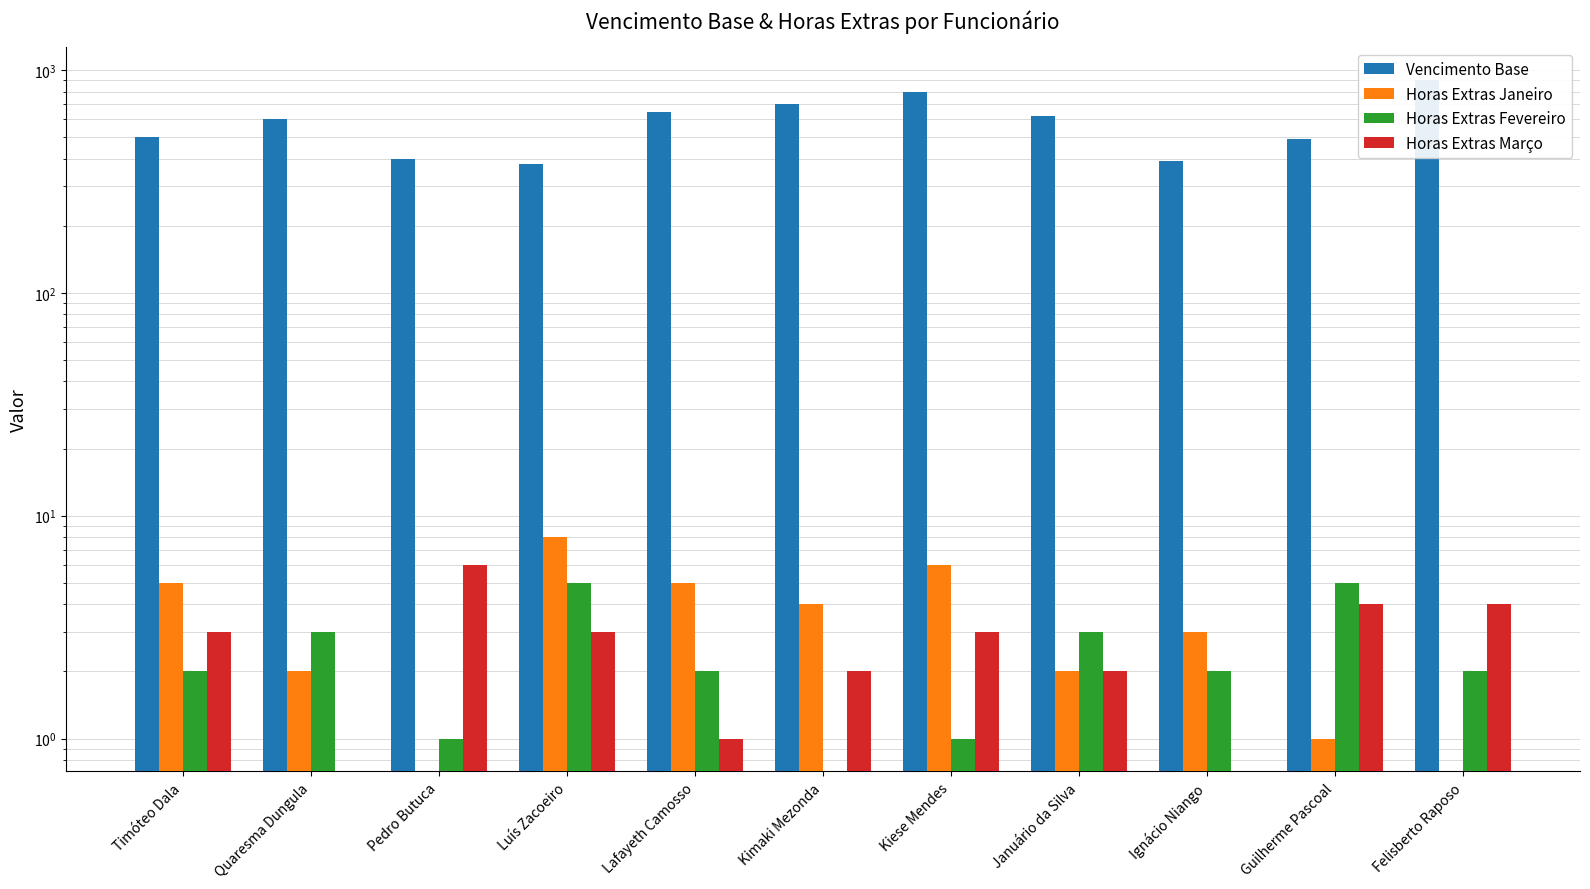

What is the difference between the maximum and minimum values in the Horas Extras Janeiro series?

8